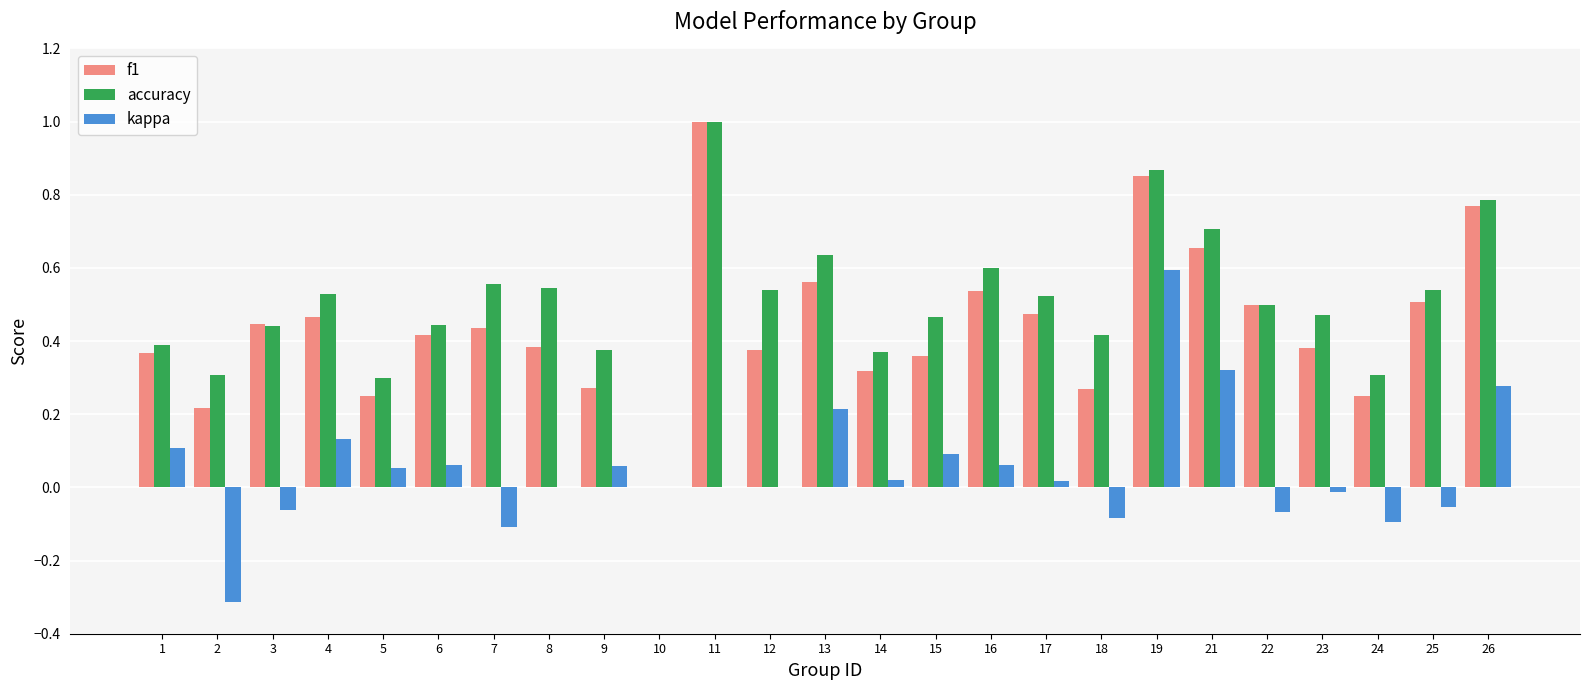

True or false: f1 has a value of 0.6 at 12.

False